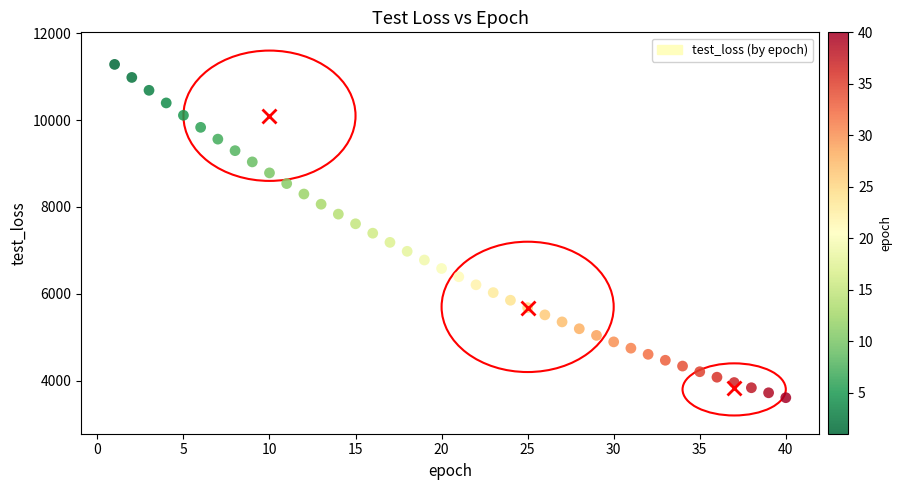

What is the range of X values (max minus min)?

39.0